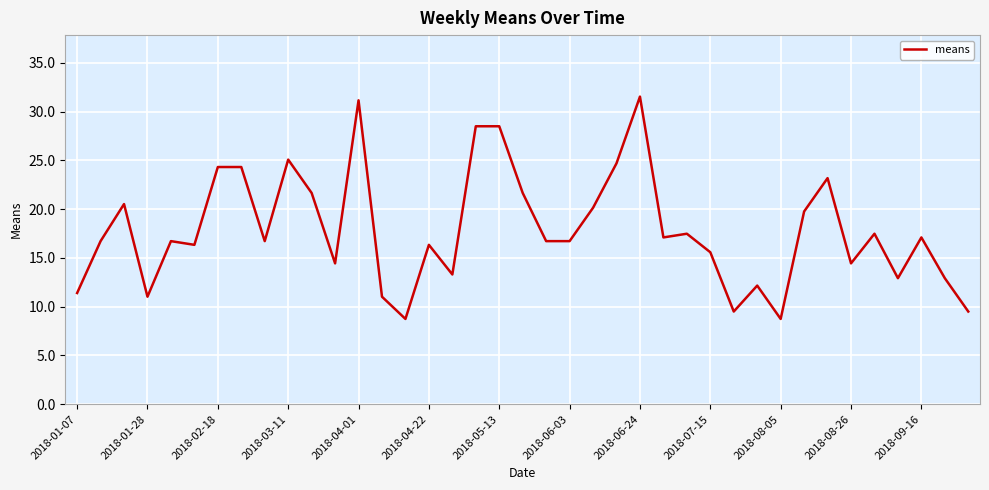

How many lines are shown in the chart?

1